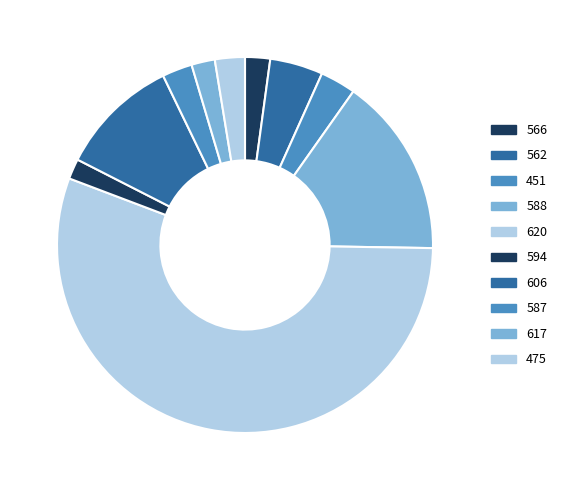

What is the smallest slice in the pie chart?

594